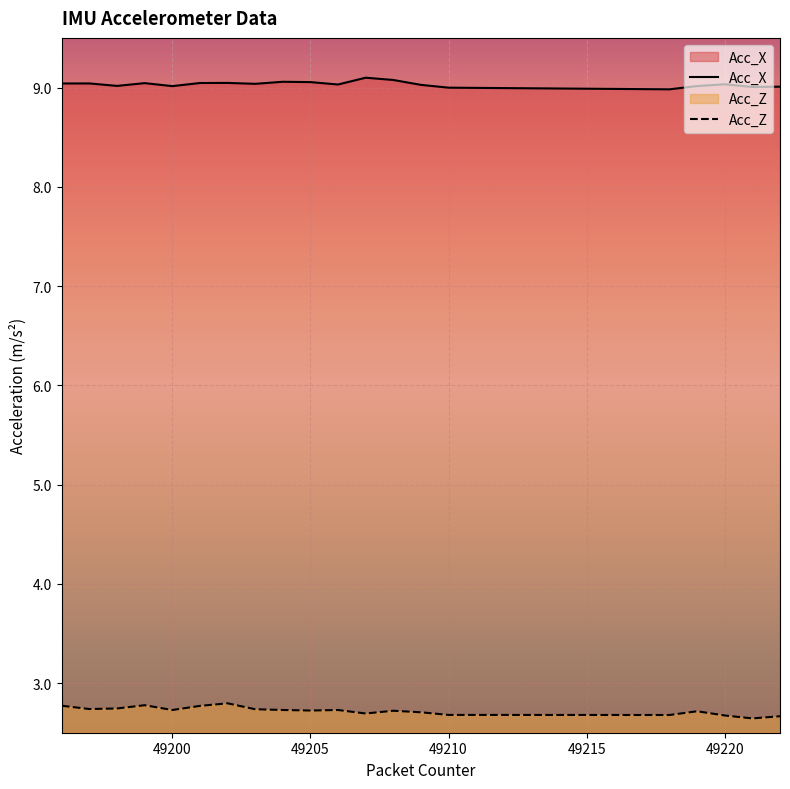

True or false: Acc_X and Acc_Z intersect in this chart.

False